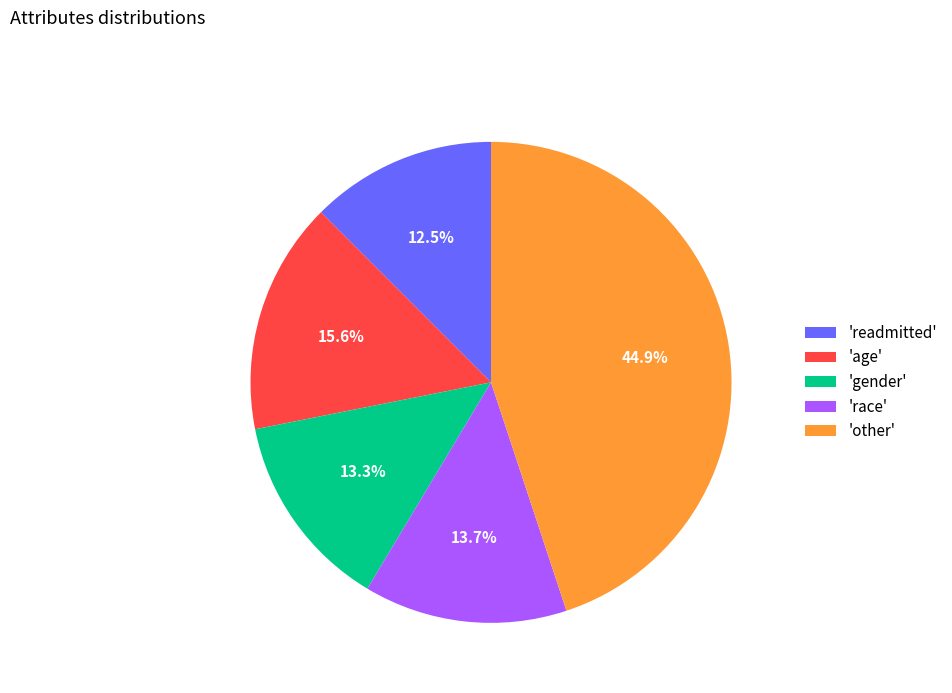

What percentage is NOT represented by 'other'?

55.1%